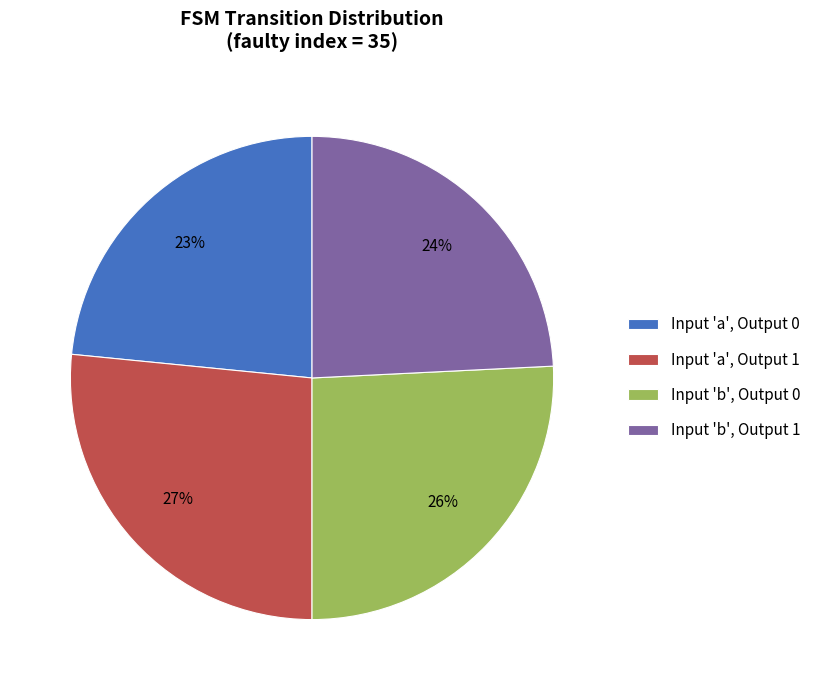

Do Input 'b', Output 1 and Input 'a', Output 1 together represent more than half of the pie?

Yes